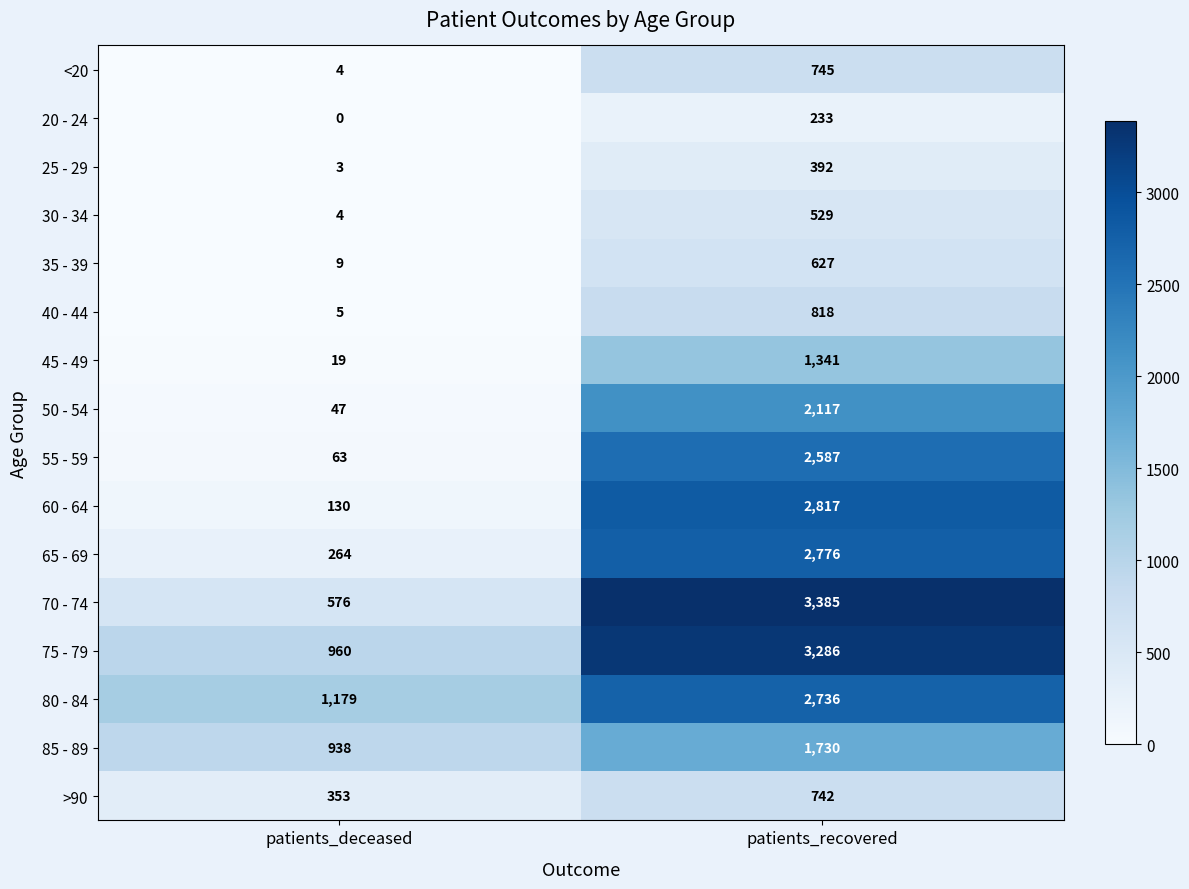

Is it true that 35 - 39 equals 12 at patients_deceased?

False